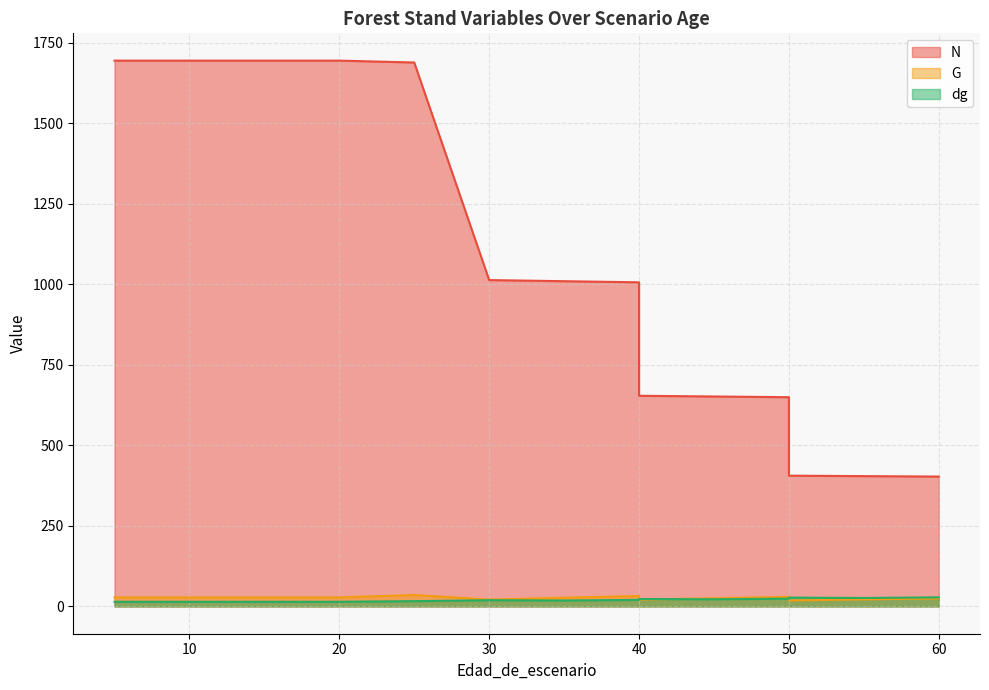

Is the value of N at 20 greater than the value of dg at 5?

Yes